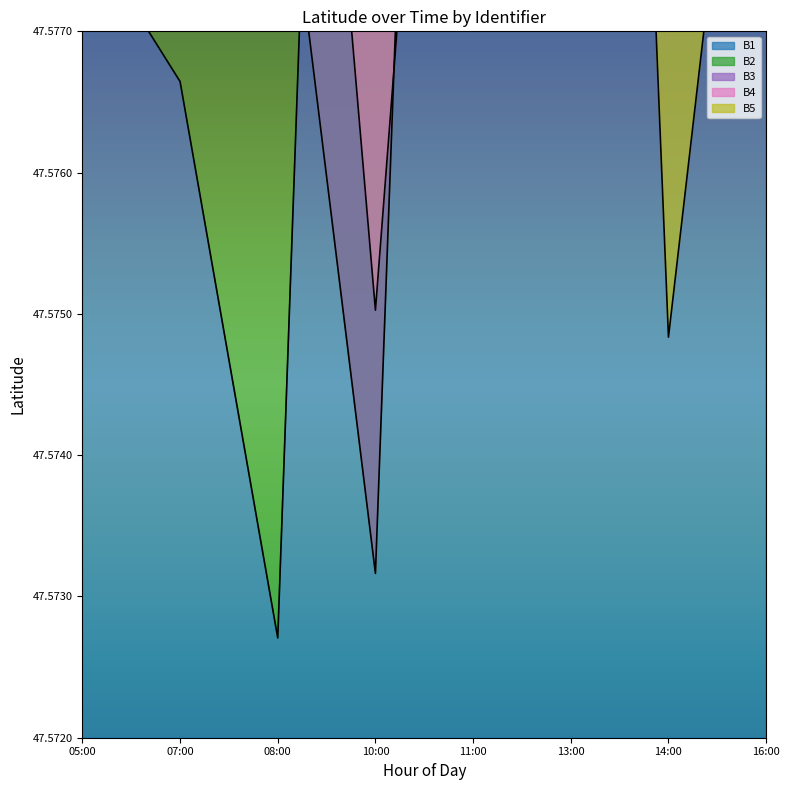

True or false: B5 has a value of 70.4 at 14:00.

False